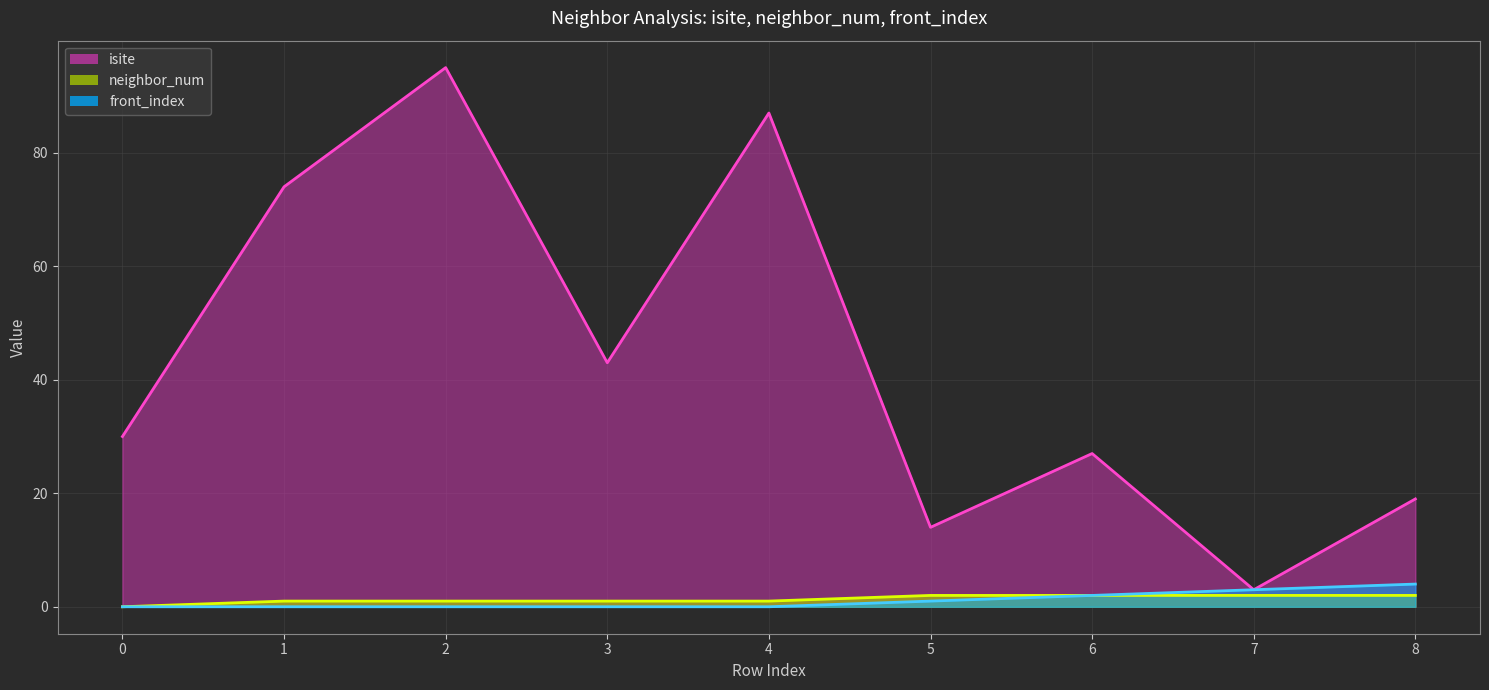

Which series has the largest total across all categories?

isite